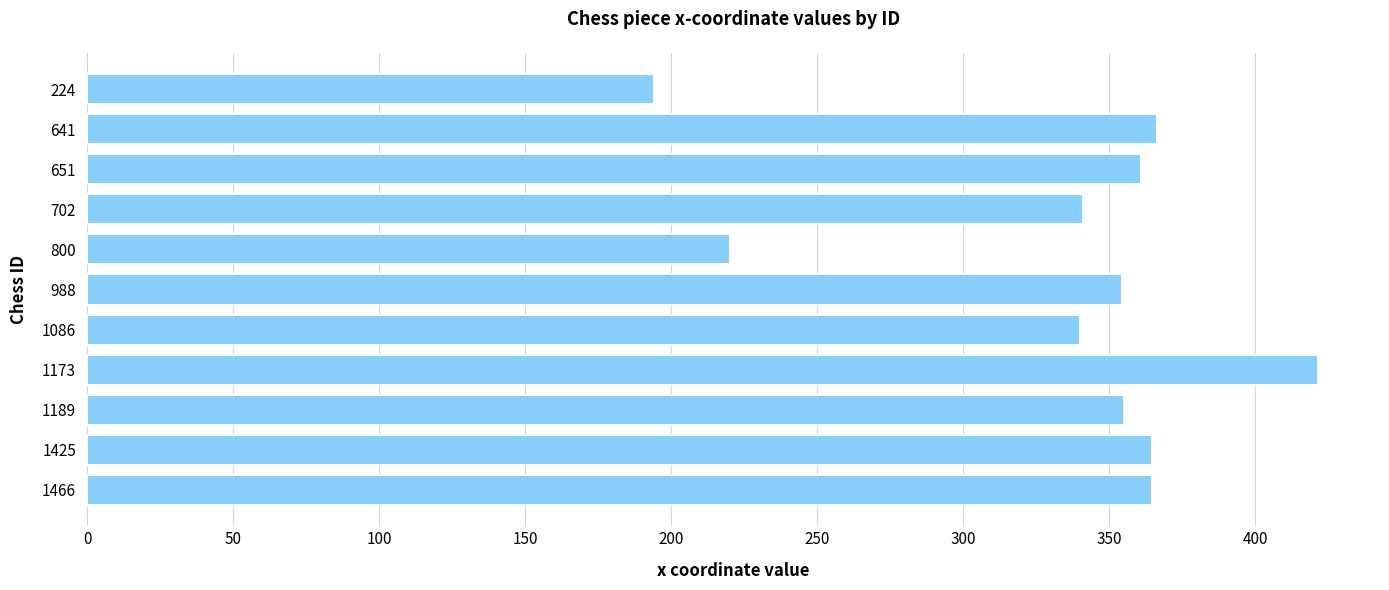

Which label corresponds to the largest value in the chart?

1173